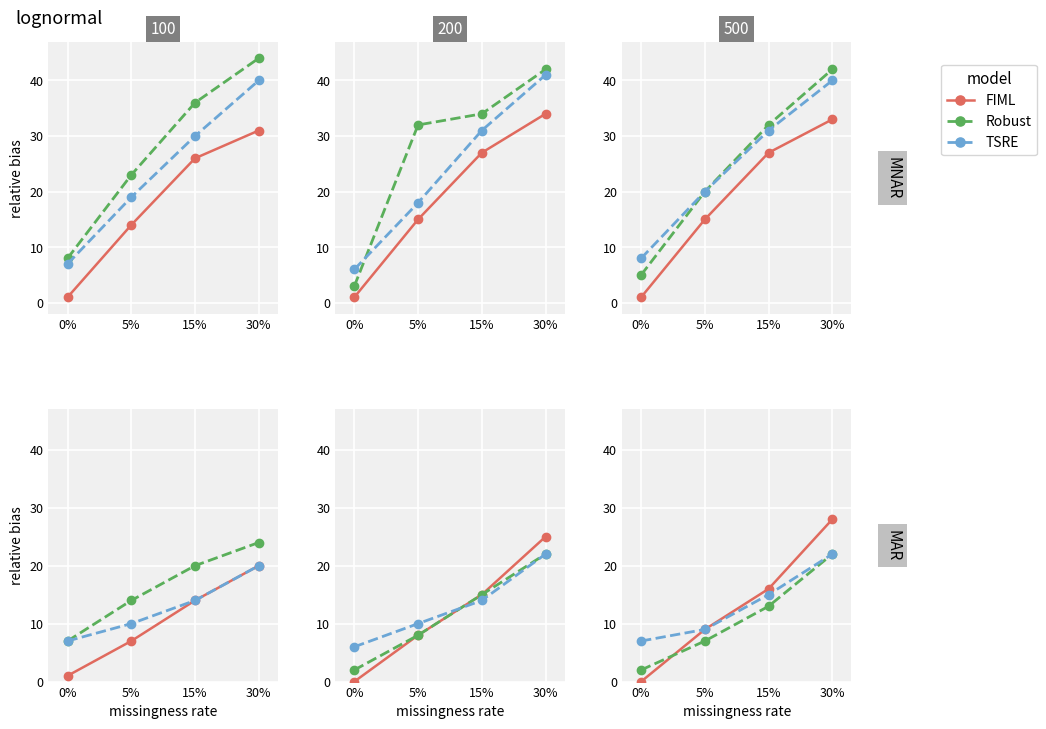

What is the difference between the second highest and second lowest values in the TSRE series?

6